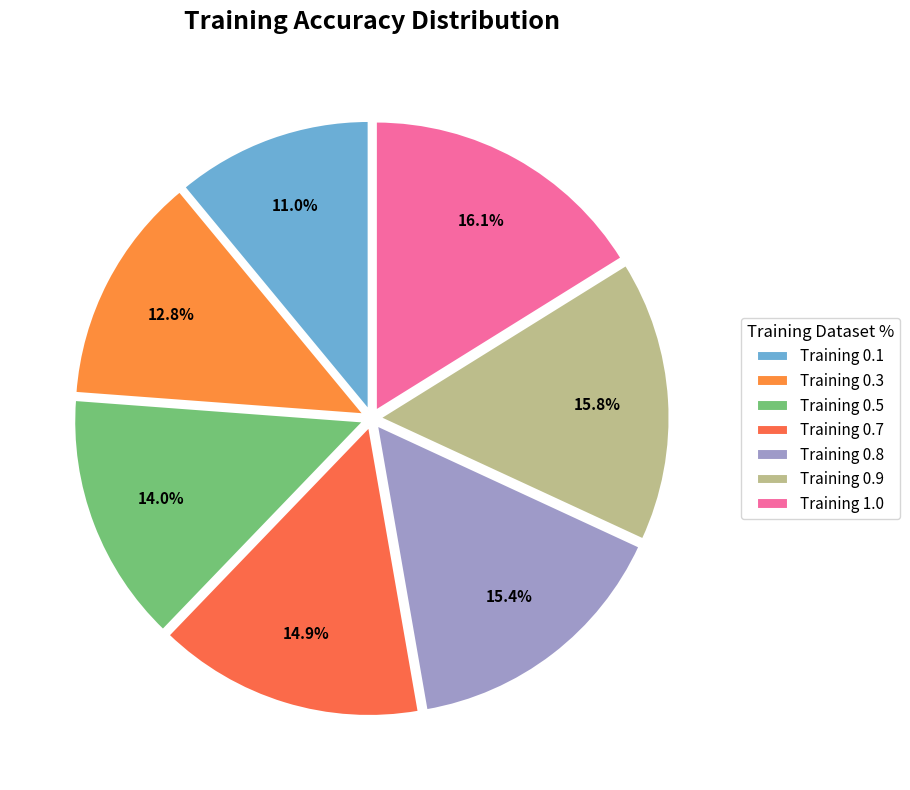

How many segments does this pie chart have?

7